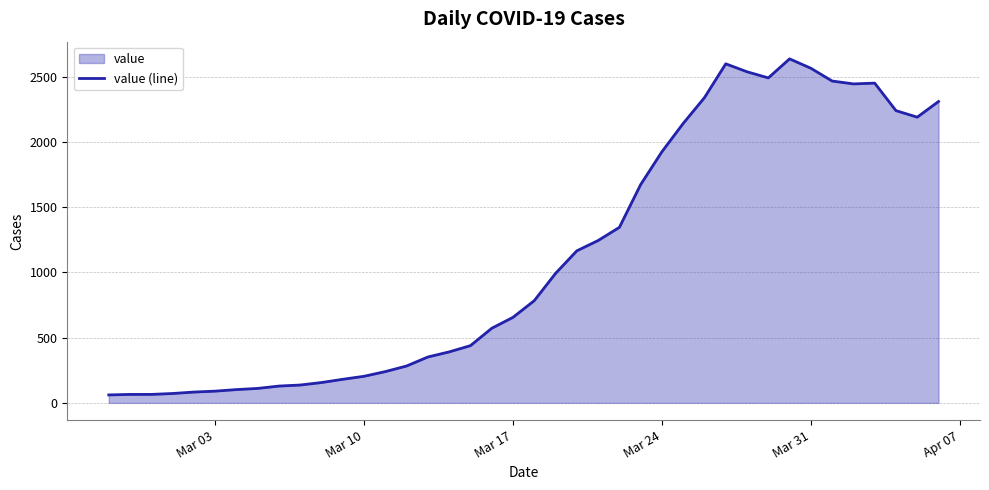

How many interior local valleys (lower than both neighbors) does the data have?

3